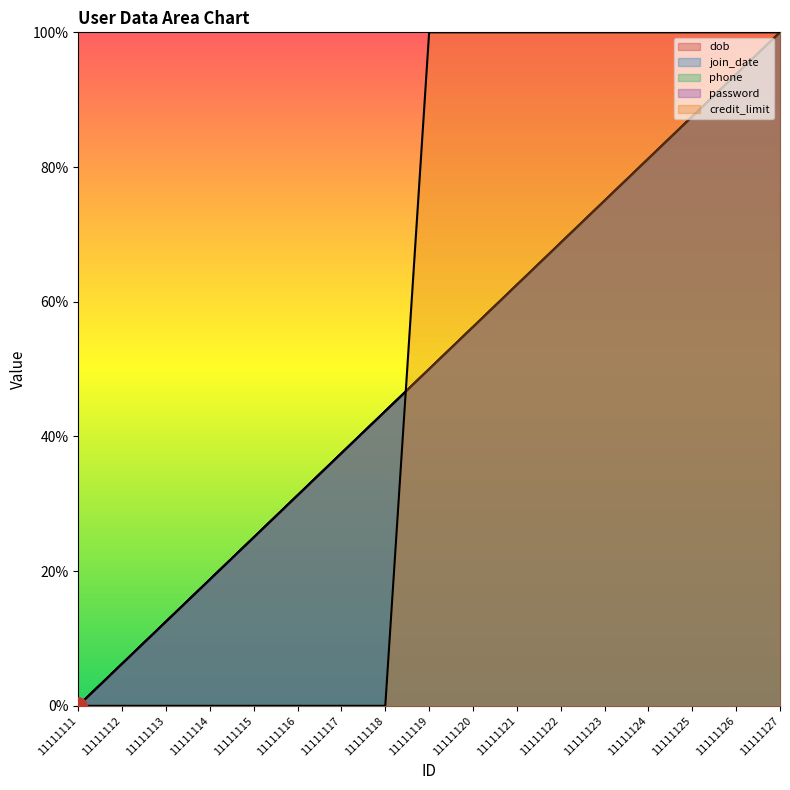

True or false: password and join_date cross at least once.

False